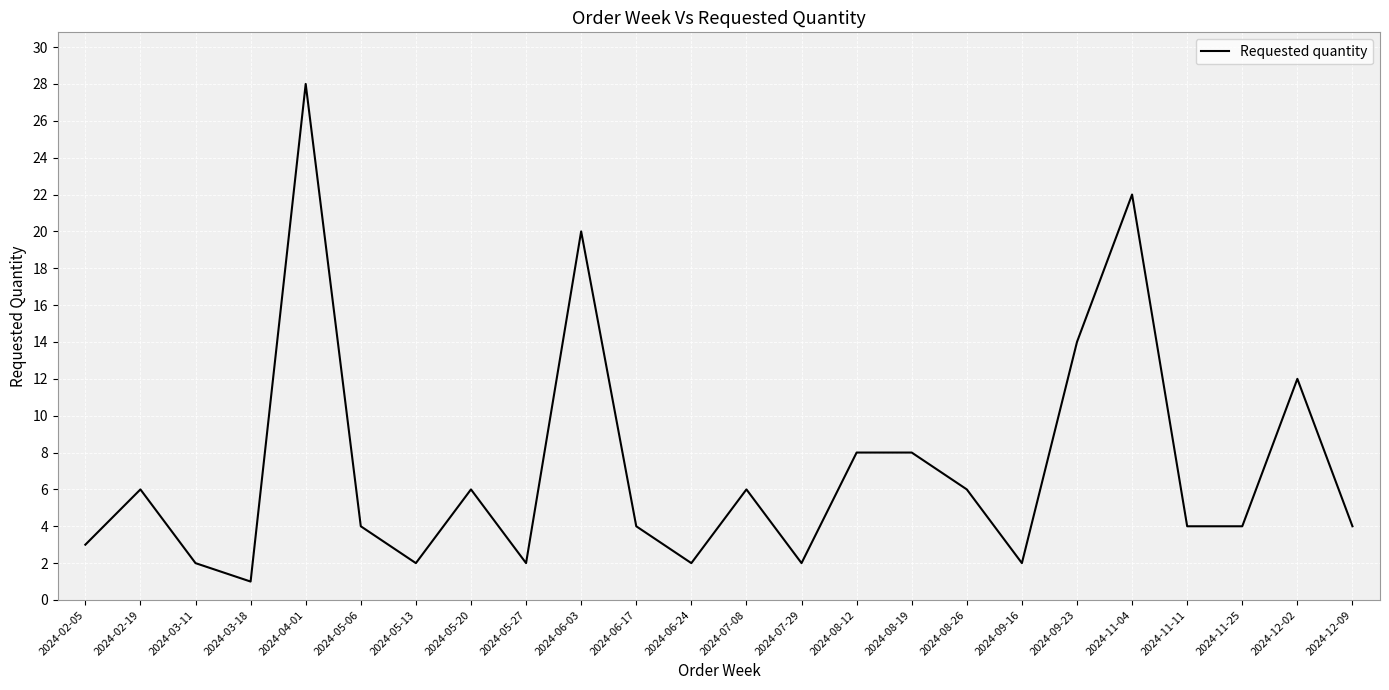

Reading left to right, what are all the values shown in this chart?

2024-02-05=3	2024-02-19=6	2024-03-11=2	2024-03-18=1	2024-04-01=28	2024-05-06=4	2024-05-13=2	2024-05-20=6	2024-05-27=2	2024-06-03=20	2024-06-17=4	2024-06-24=2	2024-07-08=6	2024-07-29=2	2024-08-12=8	2024-08-19=8	2024-08-26=6	2024-09-16=2	2024-09-23=14	2024-11-04=22	2024-11-11=4	2024-11-25=4	2024-12-02=12	2024-12-09=4